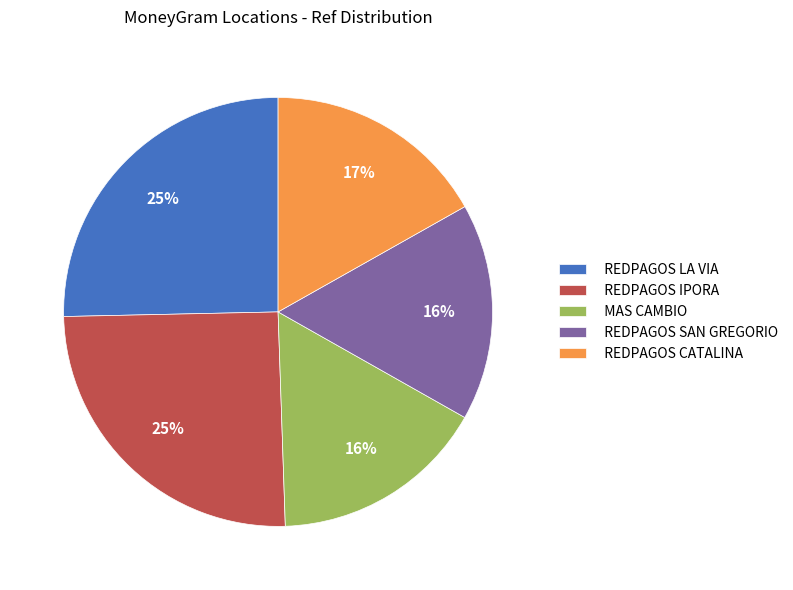

To the nearest percent, what is the difference between the largest and smallest slice percentages?

9%